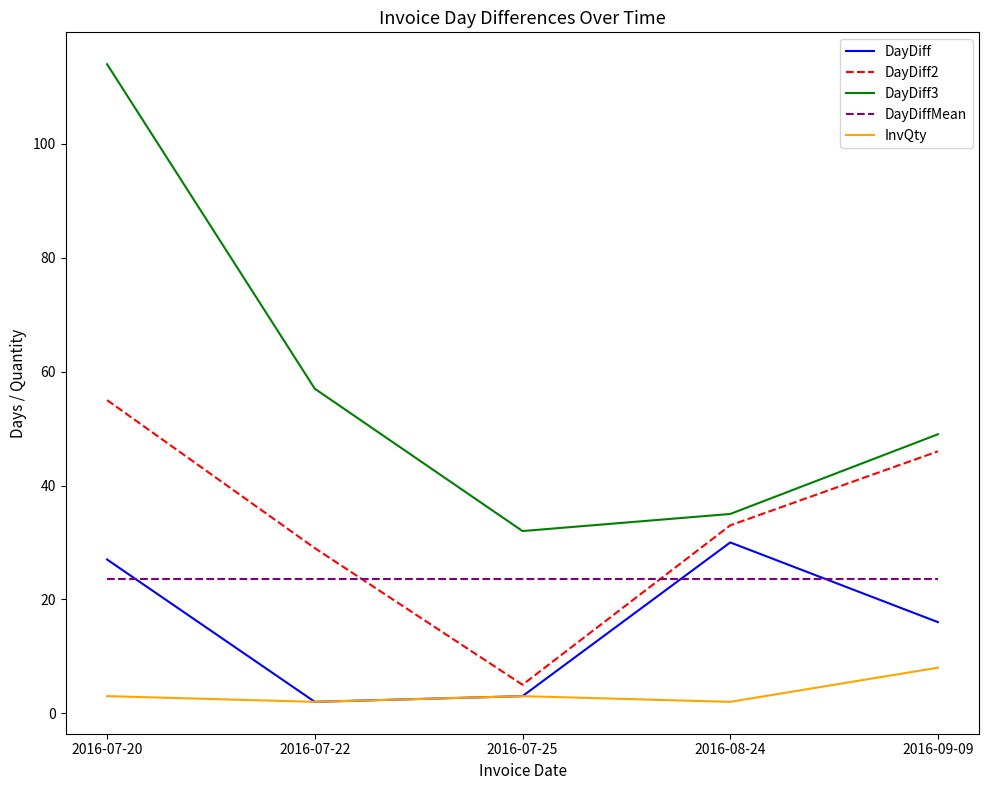

Which series ends up on top after the final intersection of DayDiffMean and DayDiff2?

DayDiff2